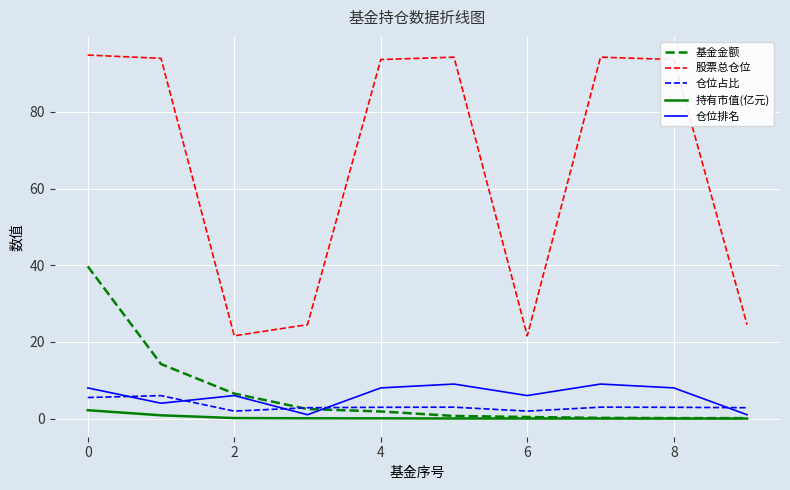

Which series has the largest range (max minus min)?

股票总仓位